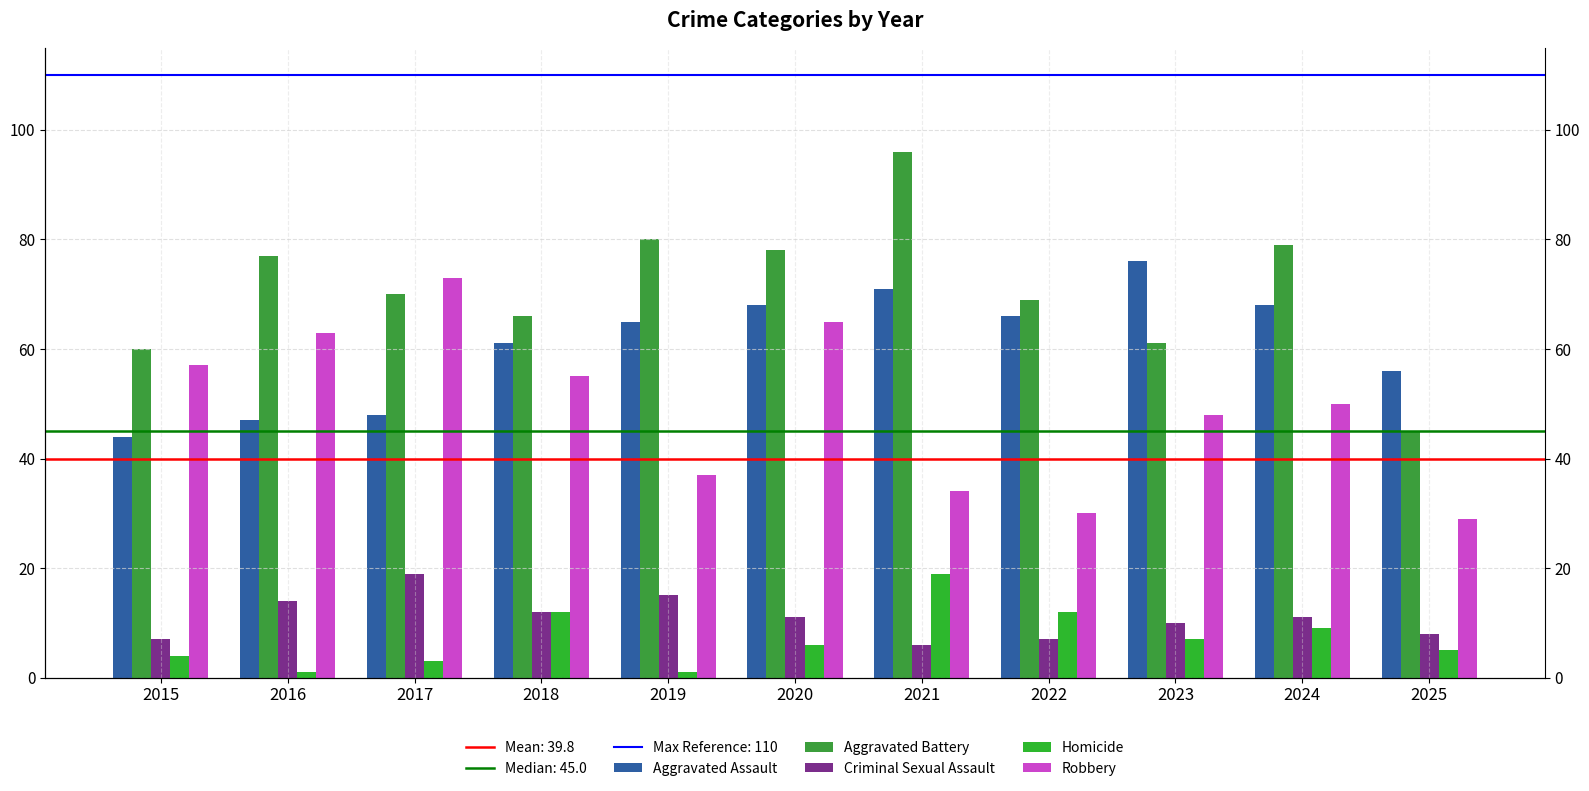

How many bars are there in total?

55